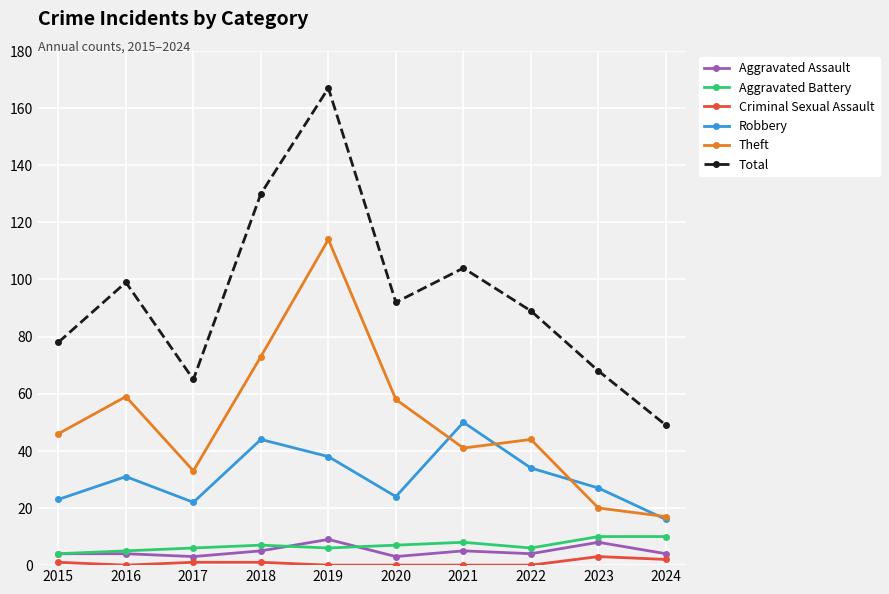

Which category has the highest value in the Theft series?

2019